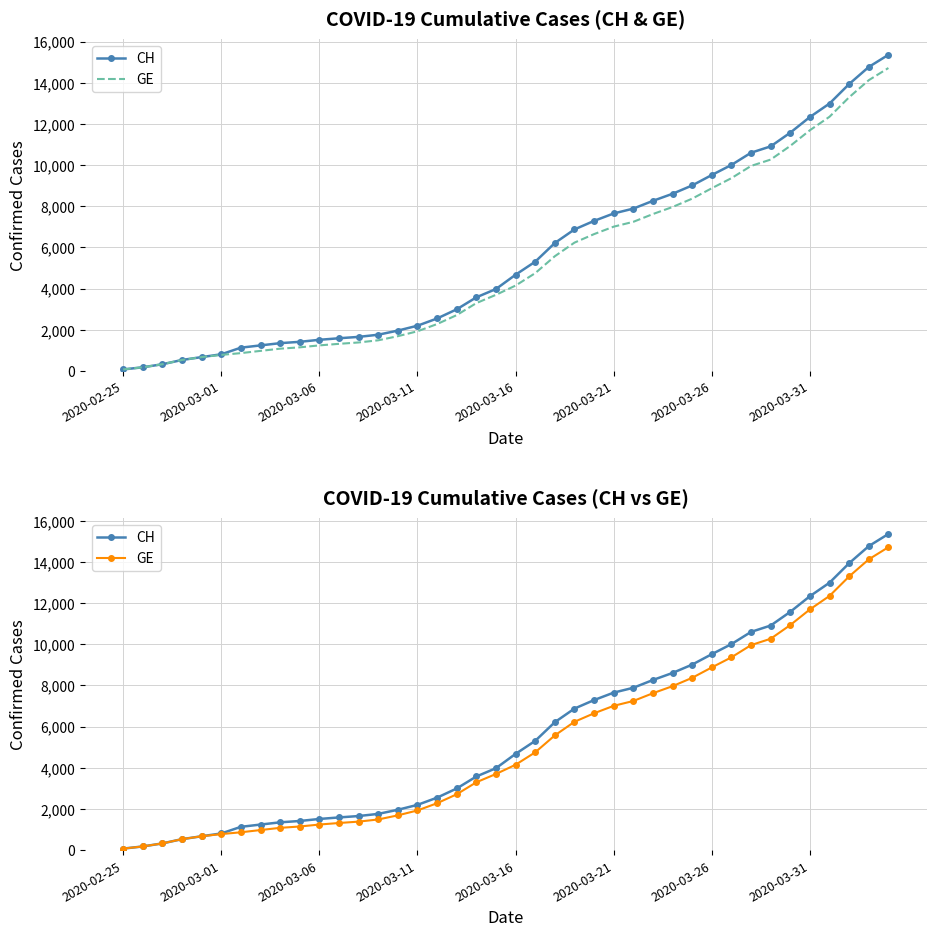

Rank the series by their average value, from highest to lowest.

CH, GE